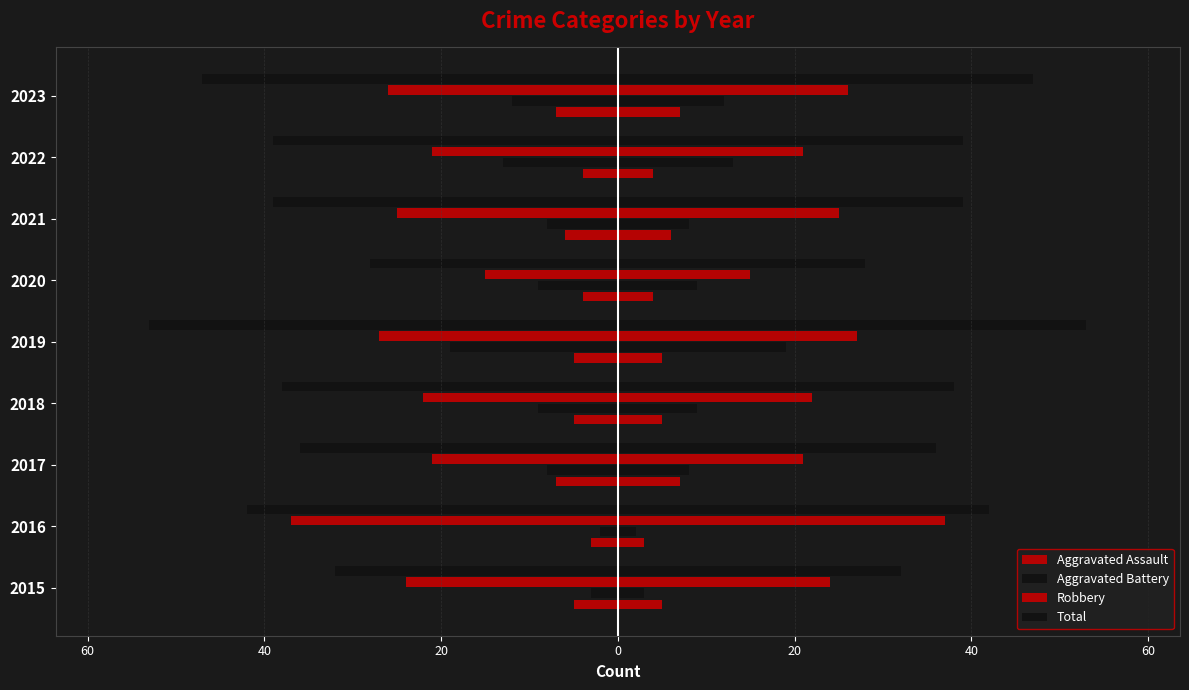

True or false: Total has a value of -47 at 2023.

True